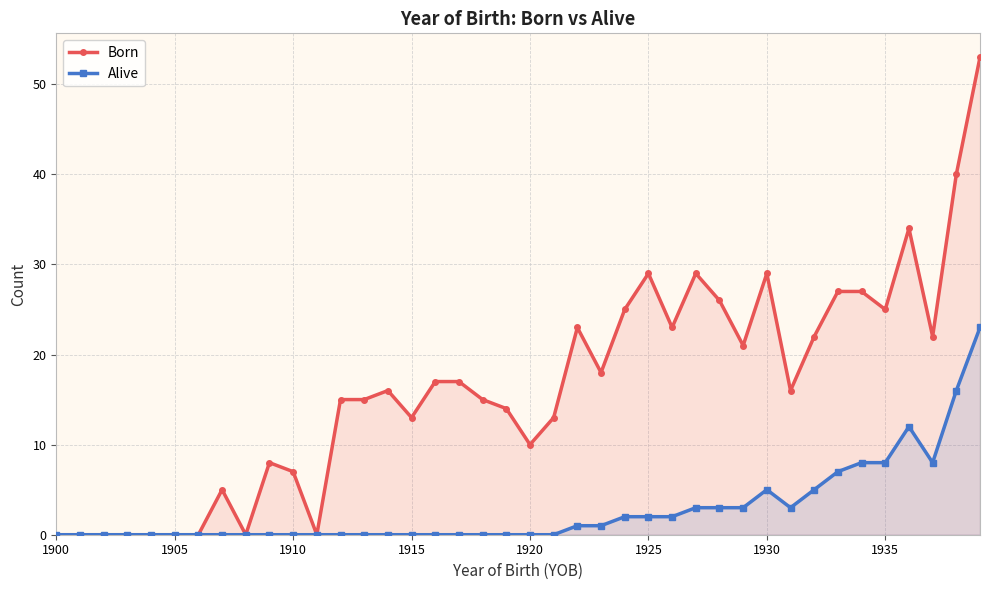

How many positive values does the Alive series have?

18